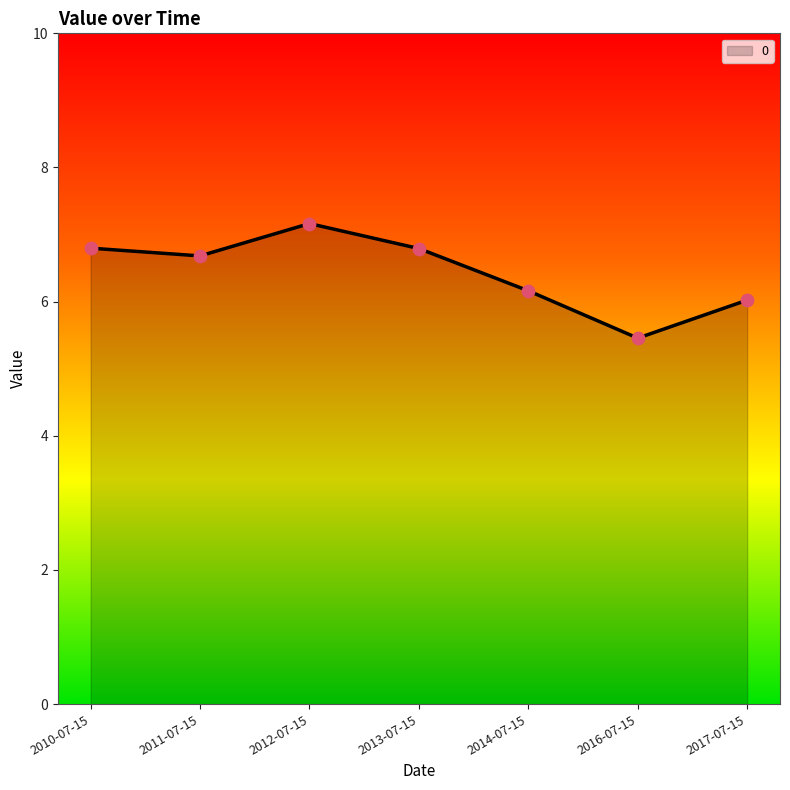

Which has a higher value, 2011-07-15 or 2016-07-15?

2011-07-15